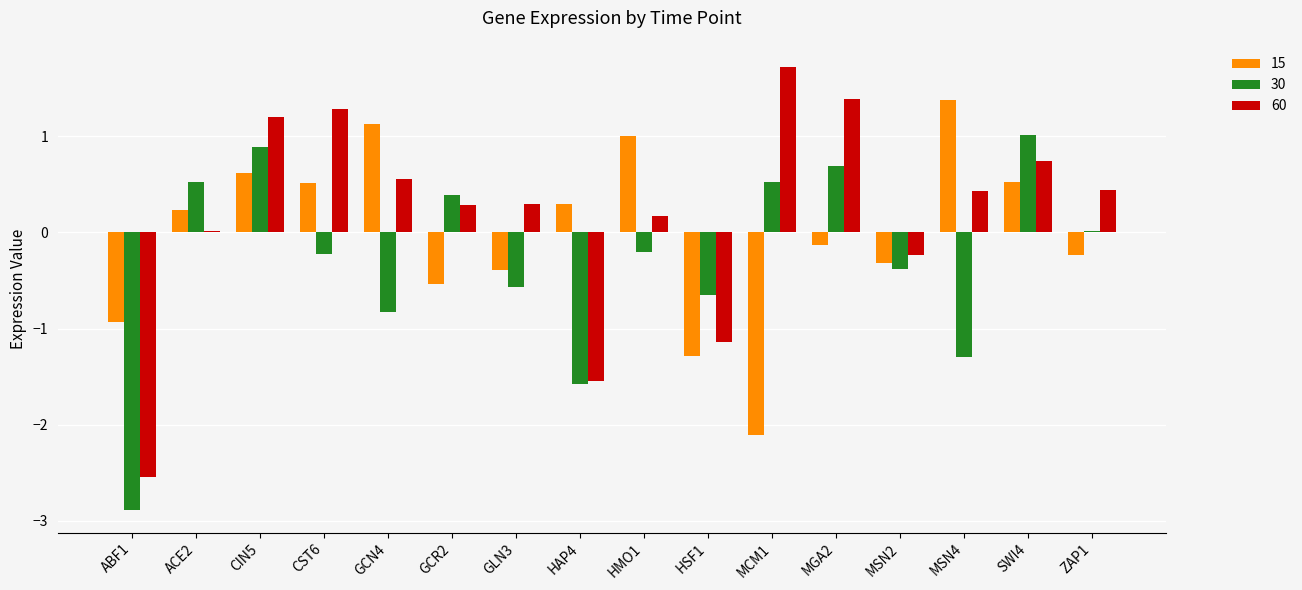

What value does the 15 series have at MCM1?

-2.1